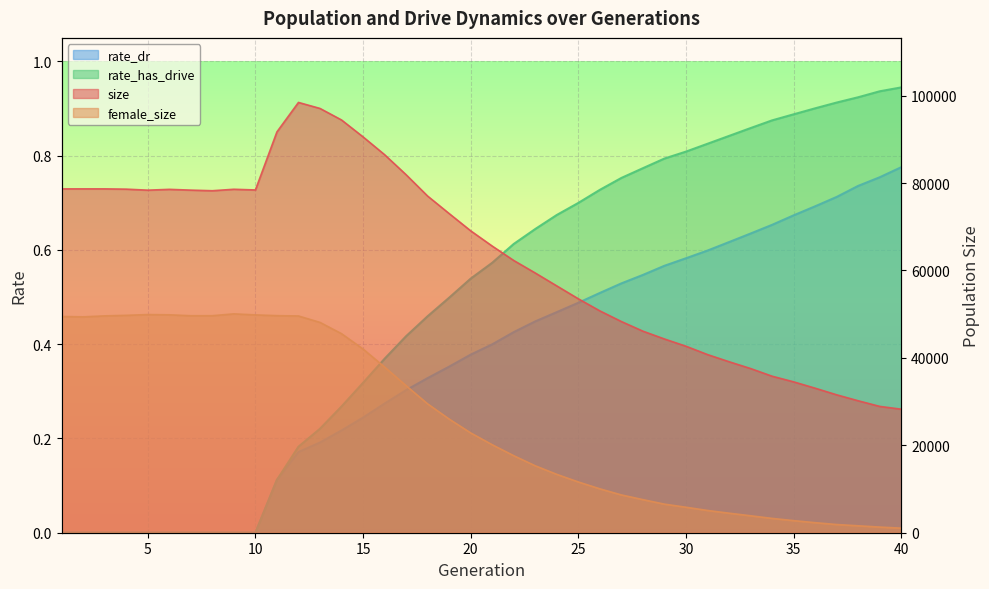

Is the value of size at 9 greater than the value of rate_has_drive at 17?

Yes